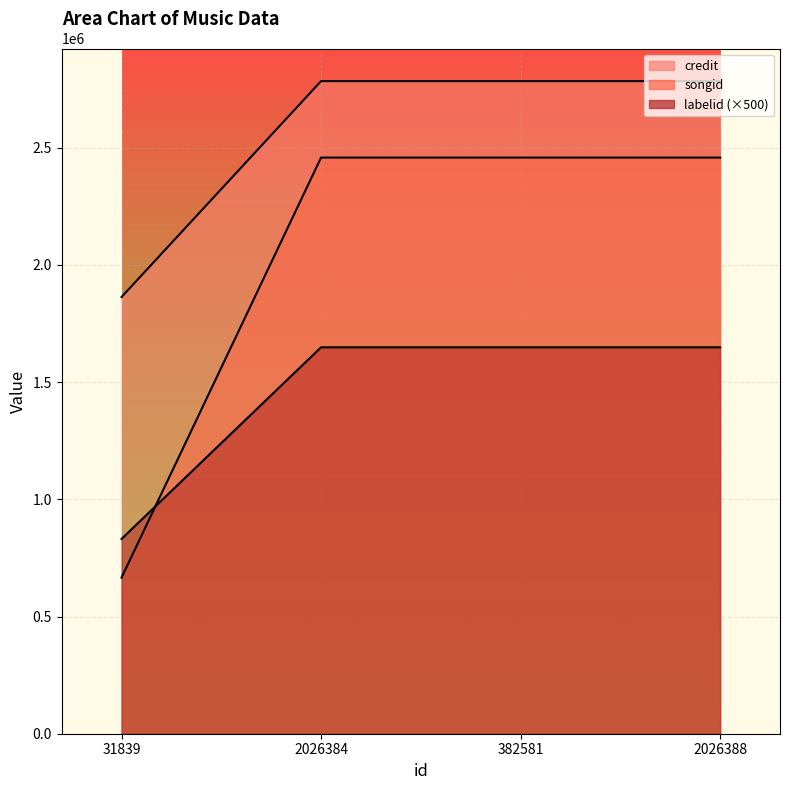

What is the label of the 1st point from the left?

31839